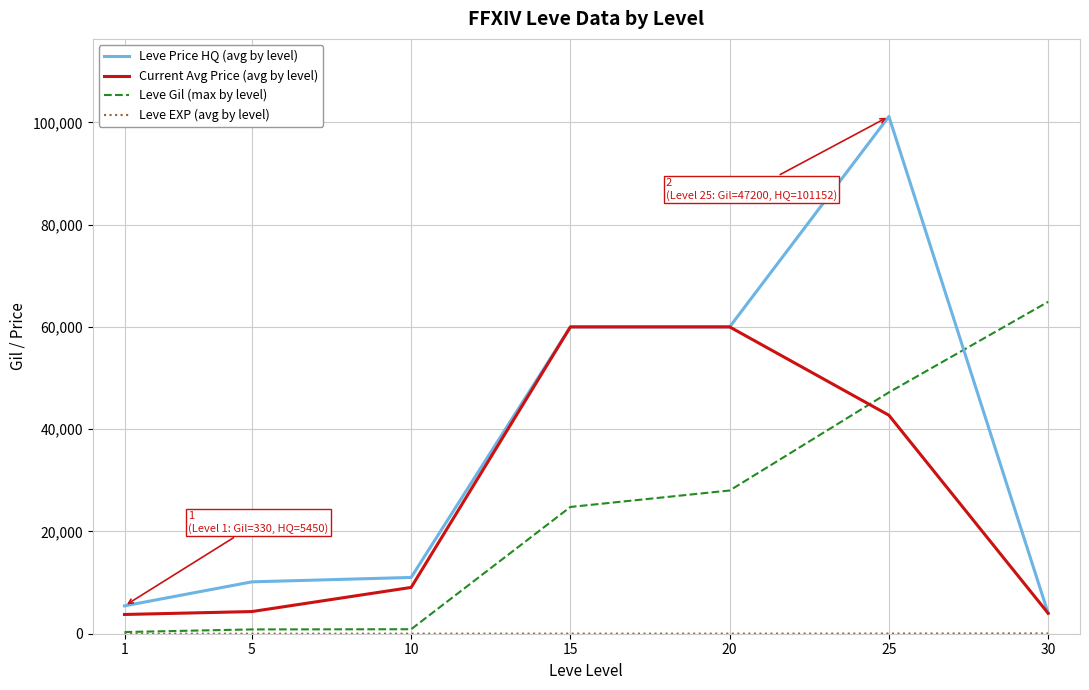

The value of Leve Gil (max by level) at 30 is 64910. True or false?

True